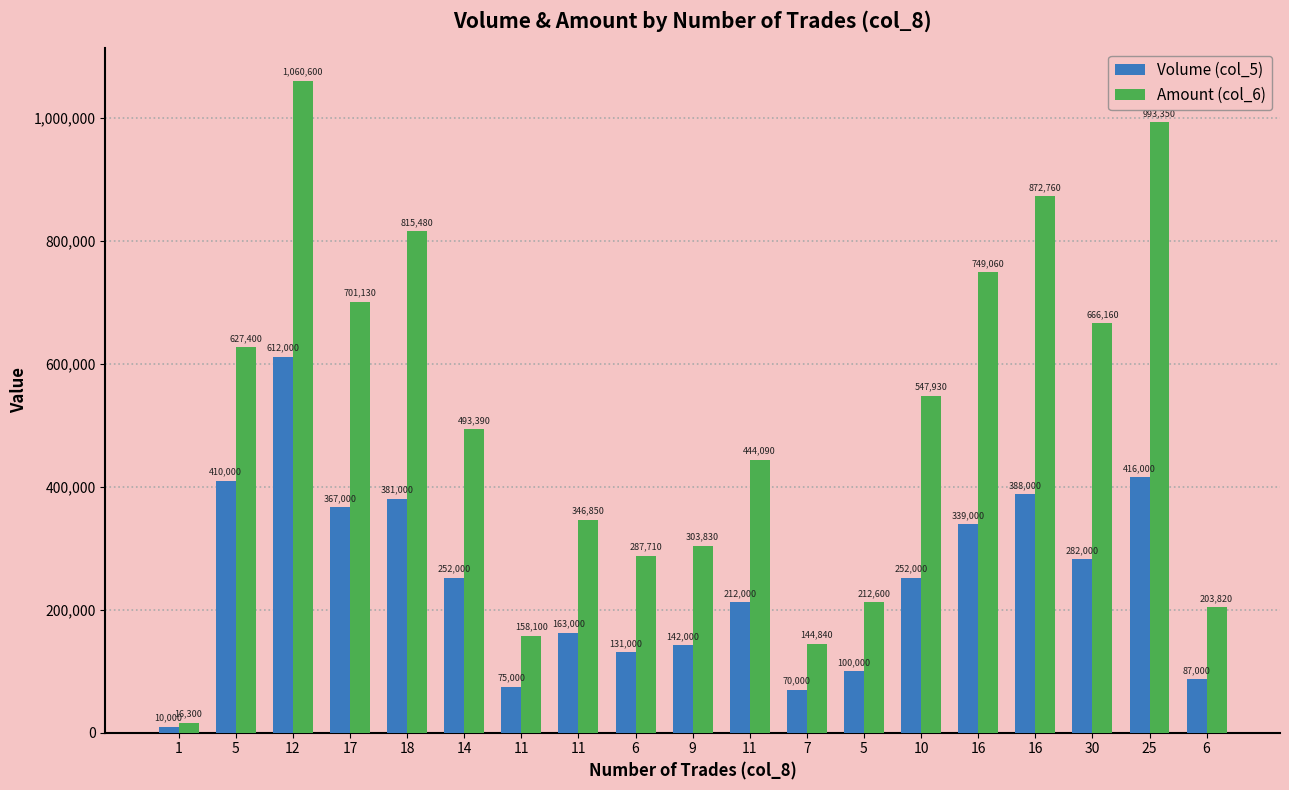

Count the number of categories in the chart.

19